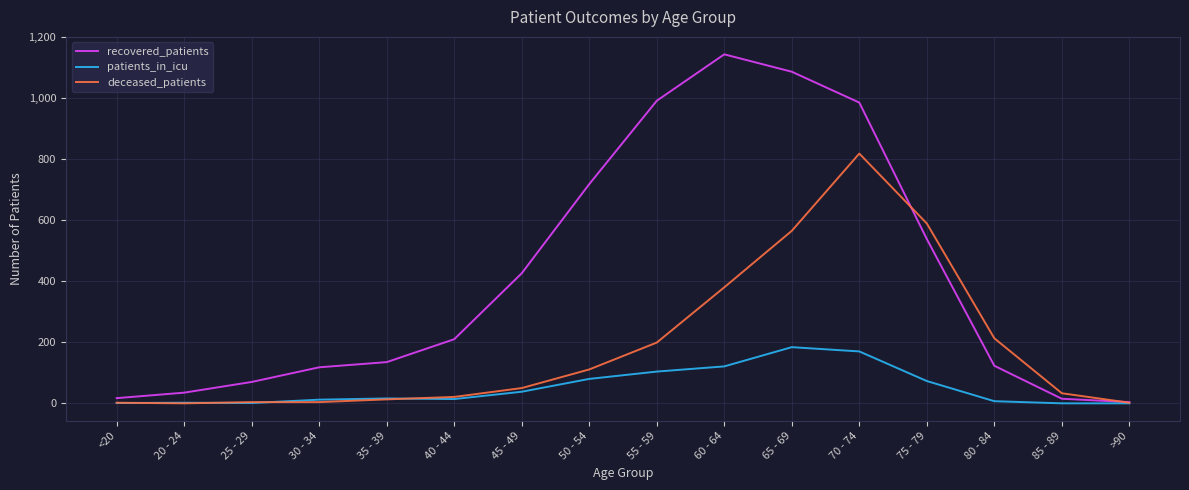

True or false: deceased_patients has a value of 13 at 35 - 39.

True